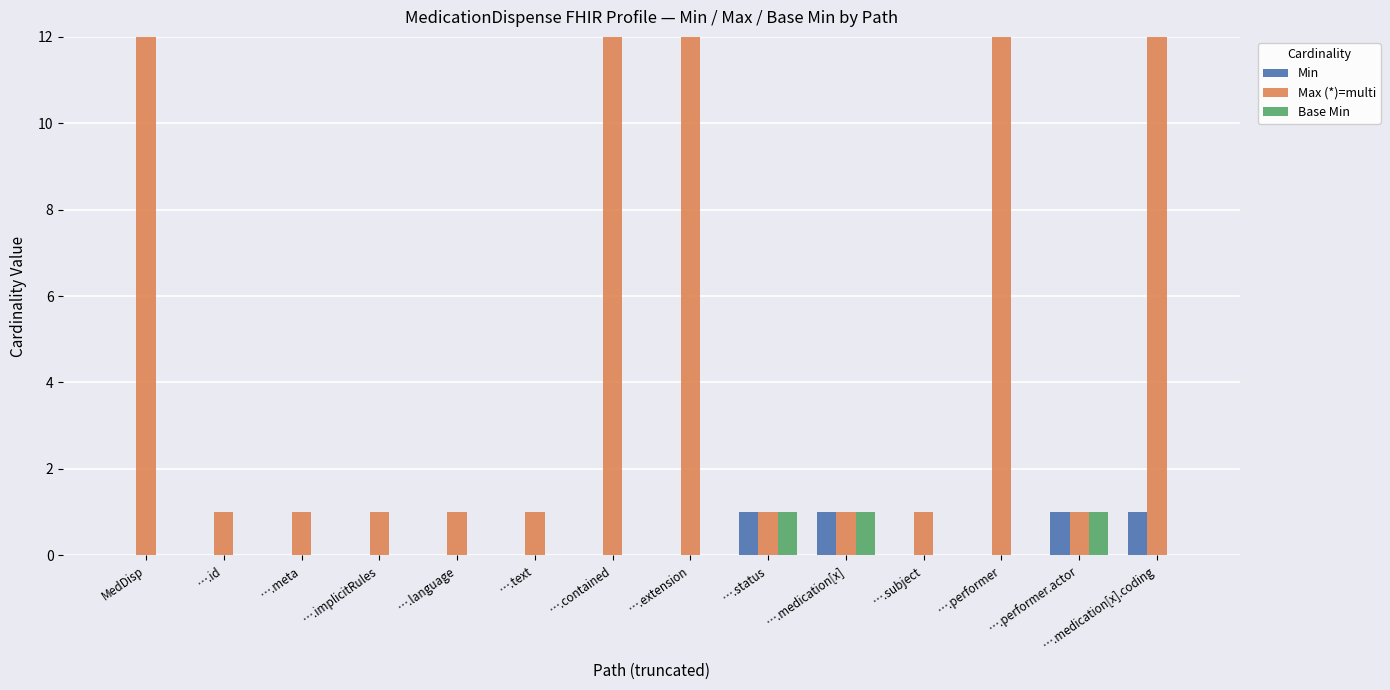

How many series are shown in this chart?

3